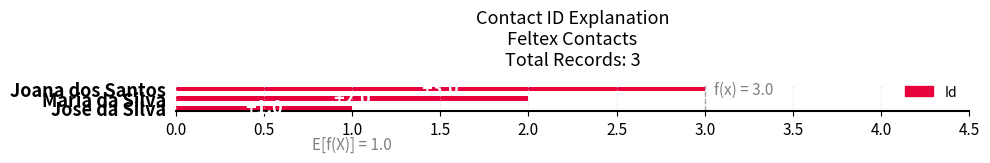

Count the values in the range 1 to 3.

3